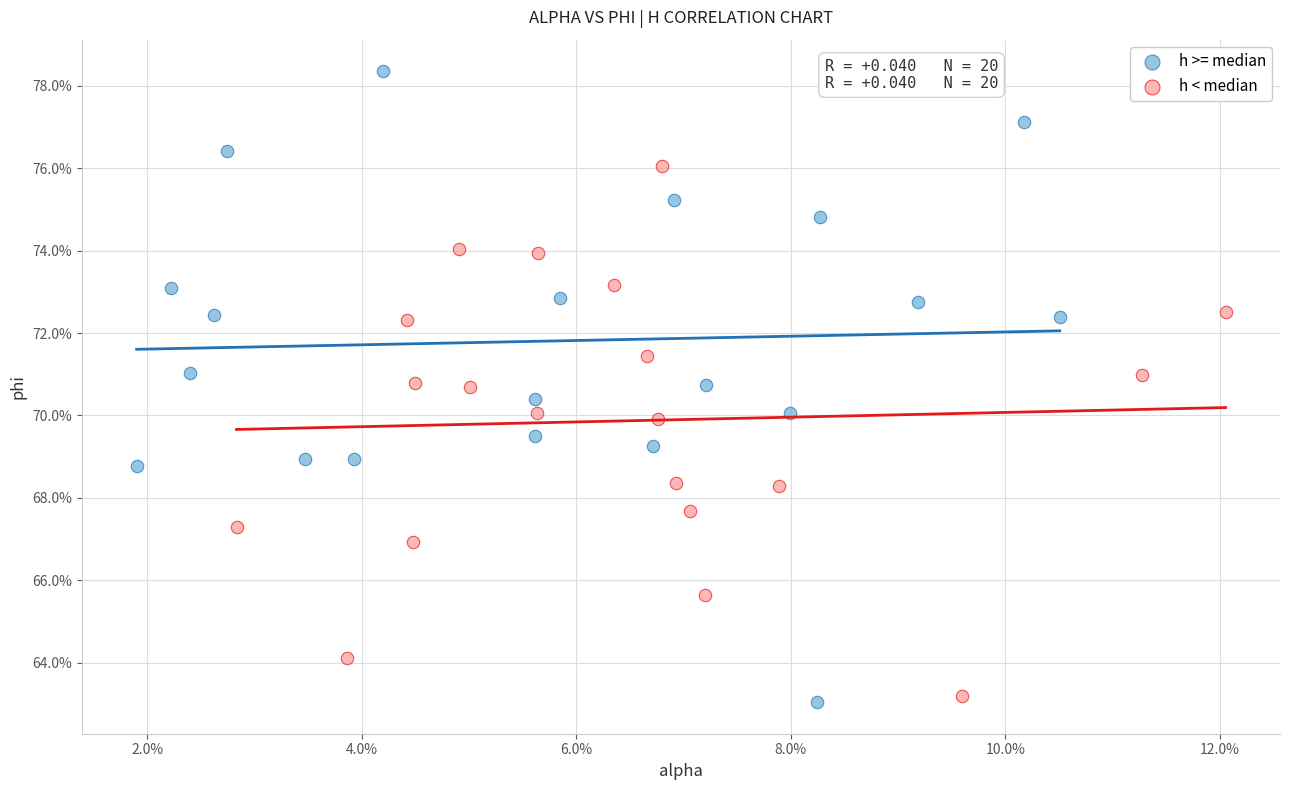

Which series contains the highest Y value?

h >= median